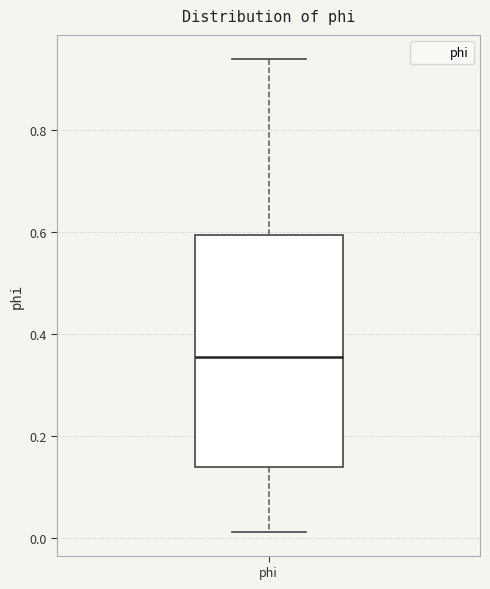

Read this box plot against the y-axis: the position of the median line, the range covered by the box, and the ends of both whiskers. The values are not printed on the chart, so give them approximately, as read against the axis.

median 0.36, box 0.14 to 0.60, whiskers 0.02 to 0.94